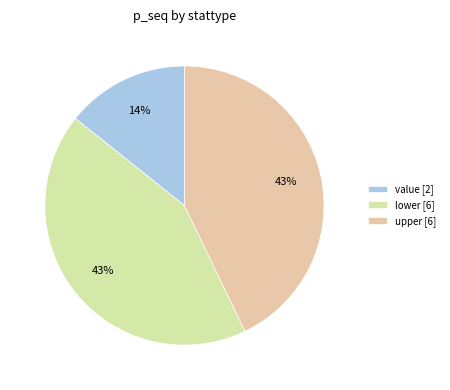

How many slices are in this pie chart?

3